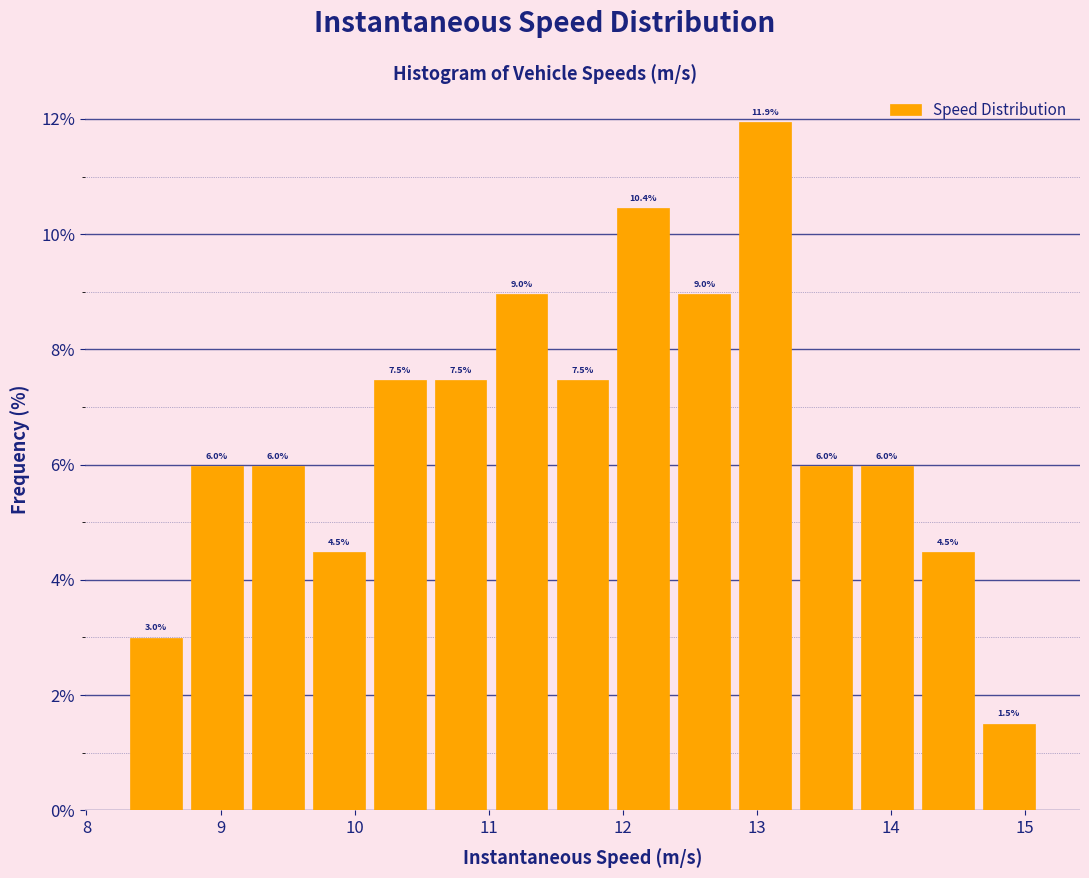

Reading left to right, transcribe this chart: for each bar, give the range it covers on the x-axis and its height. The bar edges are not printed on the chart, so give them approximately, as read against the axis.

8.3 to 8.7: 3.0
8.7 to 9.2: 6.0
9.2 to 9.7: 6.0
9.7 to 10.1: 4.5
10.1 to 10.6: 7.5
10.6 to 11.0: 7.5
11.0 to 11.5: 9.0
11.5 to 11.9: 7.5
11.9 to 12.4: 10.4
12.4 to 12.8: 9.0
12.8 to 13.3: 11.9
13.3 to 13.7: 6.0
13.7 to 14.2: 6.0
14.2 to 14.7: 4.5
14.7 to 15.1: 1.5